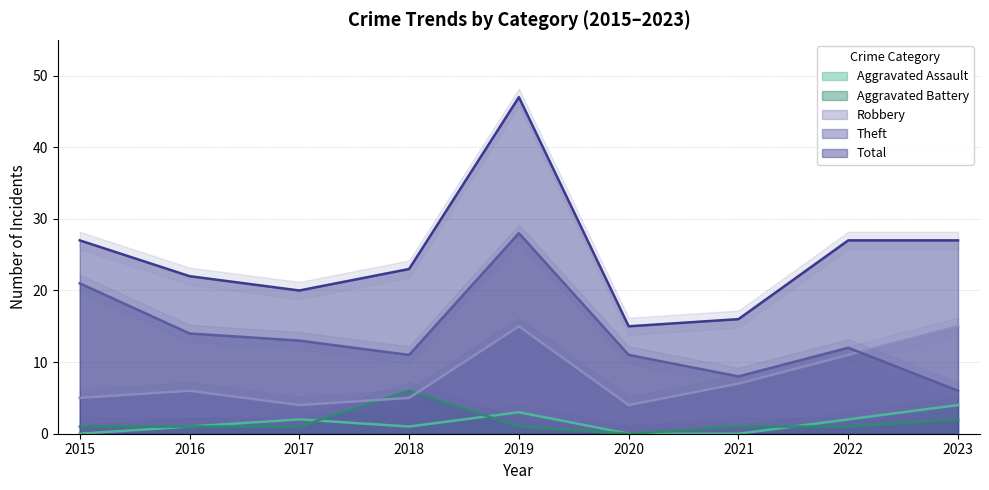

Reading left to right, extract all data points from this chart.

Aggravated Assault: 0	1	2	1	3	0	0	2	4
Aggravated Battery: 1	1	1	6	1	0	1	1	2
Robbery: 5	6	4	5	15	4	7	11	15
Theft: 21	14	13	11	28	11	8	12	6
Total: 27	22	20	23	47	15	16	27	27